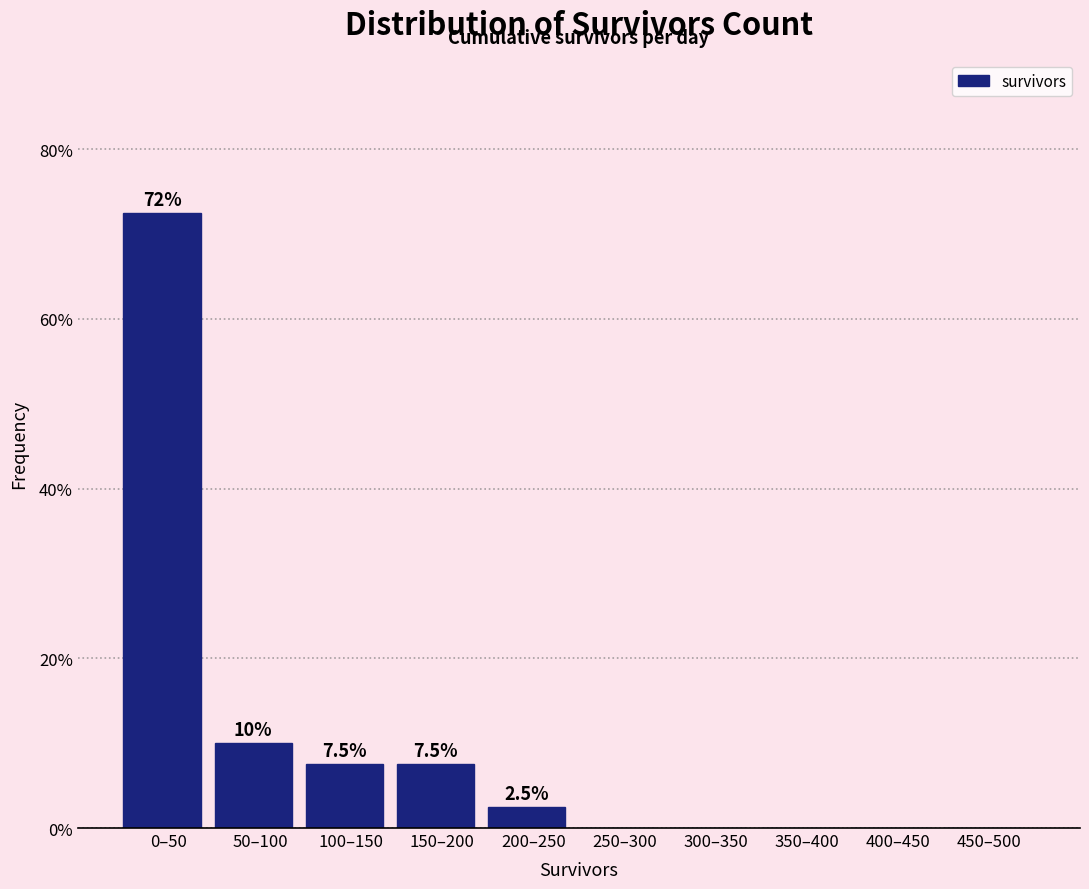

Reading right to left, extract all data points from this chart.

450–500=0.0	400–450=0.0	350–400=0.0	300–350=0.0	250–300=0.0	200–250=2.5	150–200=7.5	100–150=7.5	50–100=10.0	0–50=72.5